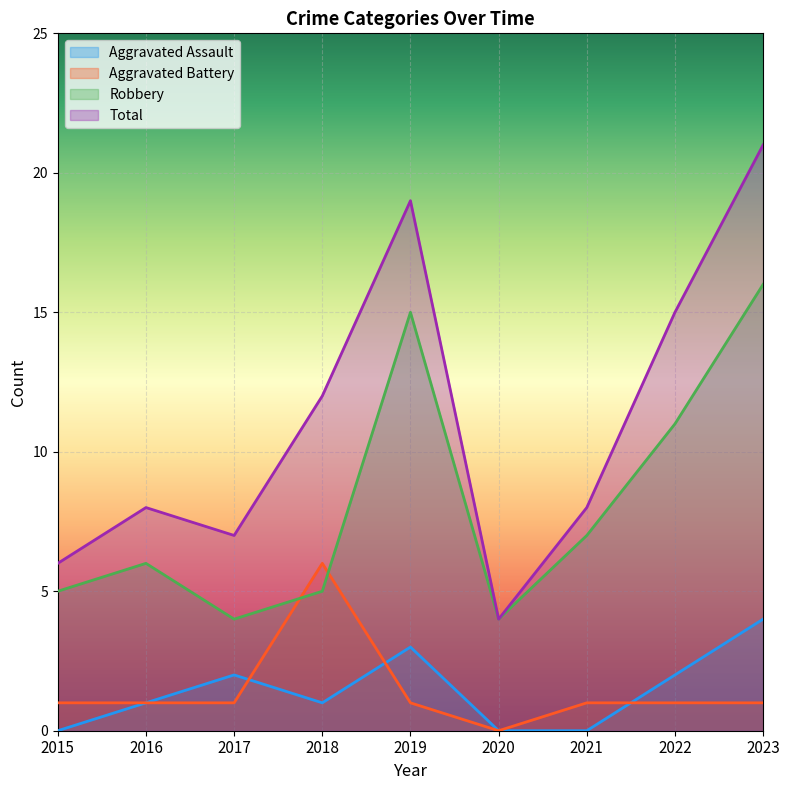

Reading left to right, transcribe all the data shown in this chart.

Aggravated Assault: 2015=0	2016=1	2017=2	2018=1	2019=3	2020=0	2021=0	2022=2	2023=4
Aggravated Battery: 2015=1	2016=1	2017=1	2018=6	2019=1	2020=0	2021=1	2022=1	2023=1
Robbery: 2015=5	2016=6	2017=4	2018=5	2019=15	2020=4	2021=7	2022=11	2023=16
Total: 2015=6	2016=8	2017=7	2018=12	2019=19	2020=4	2021=8	2022=15	2023=21